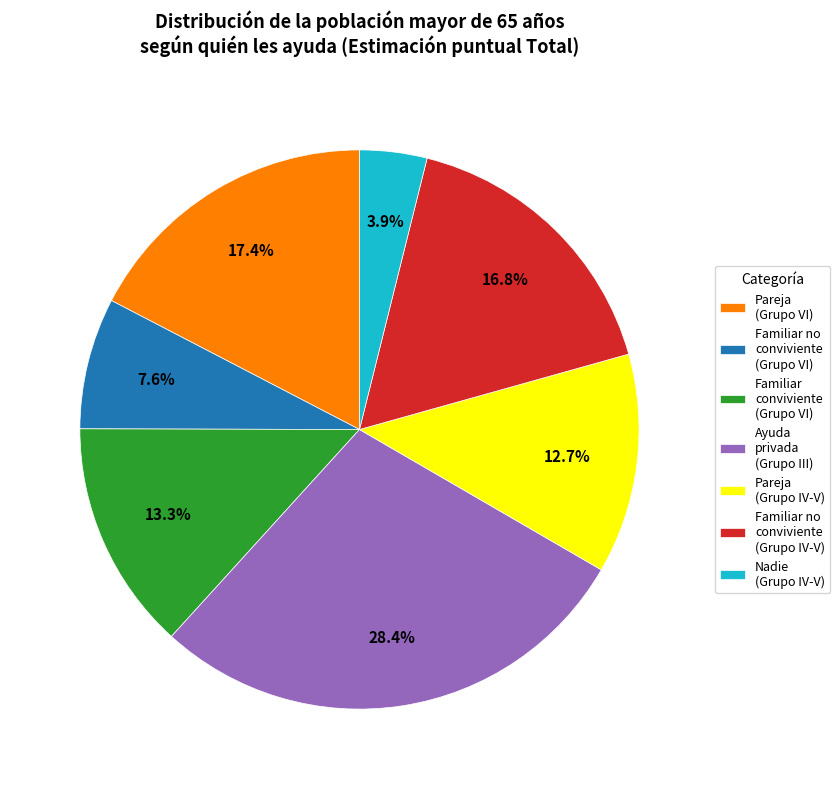

Count the number of slices in the pie.

7